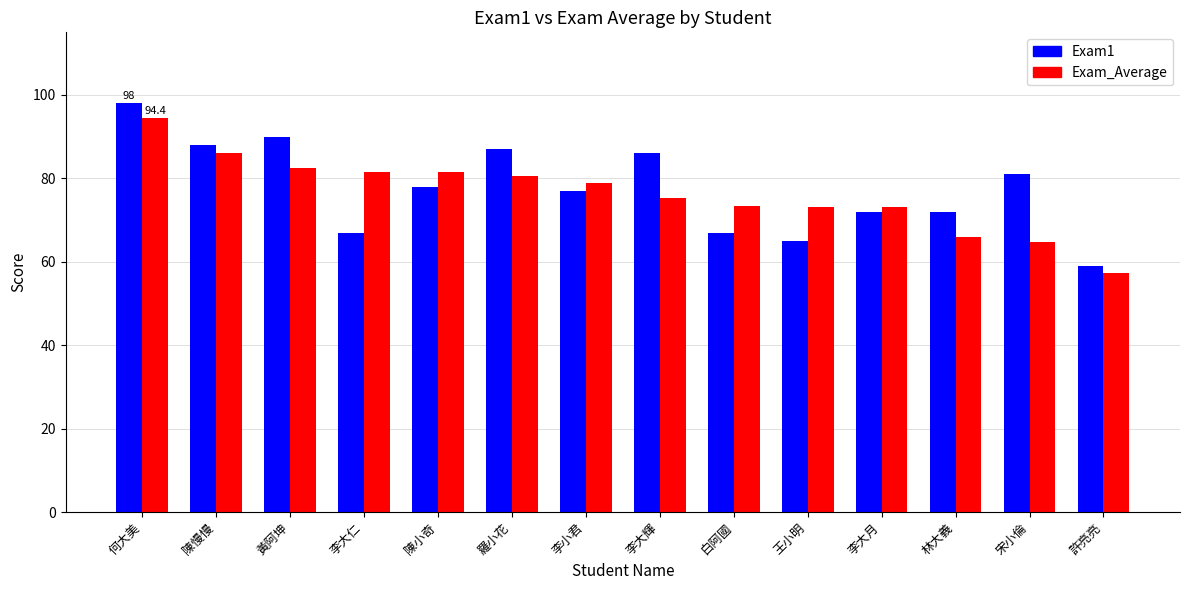

How many data points in Exam1 are less than 78?

7